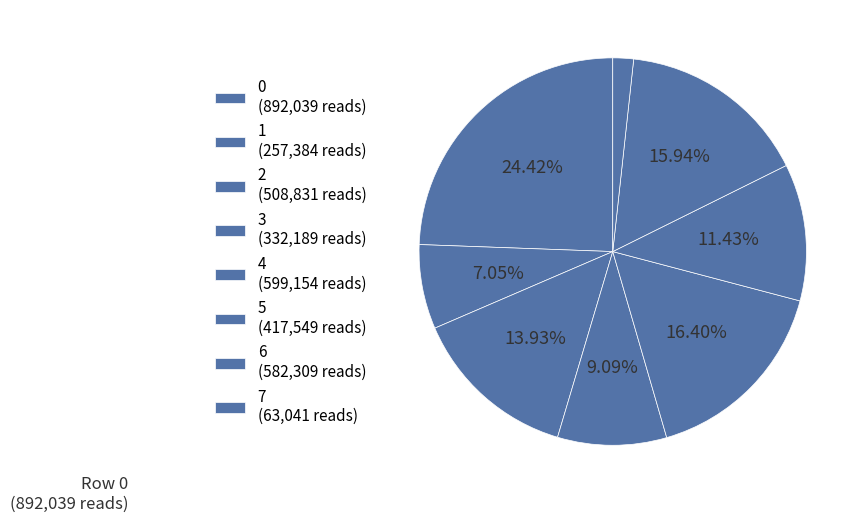

How many slices are in this pie chart?

8